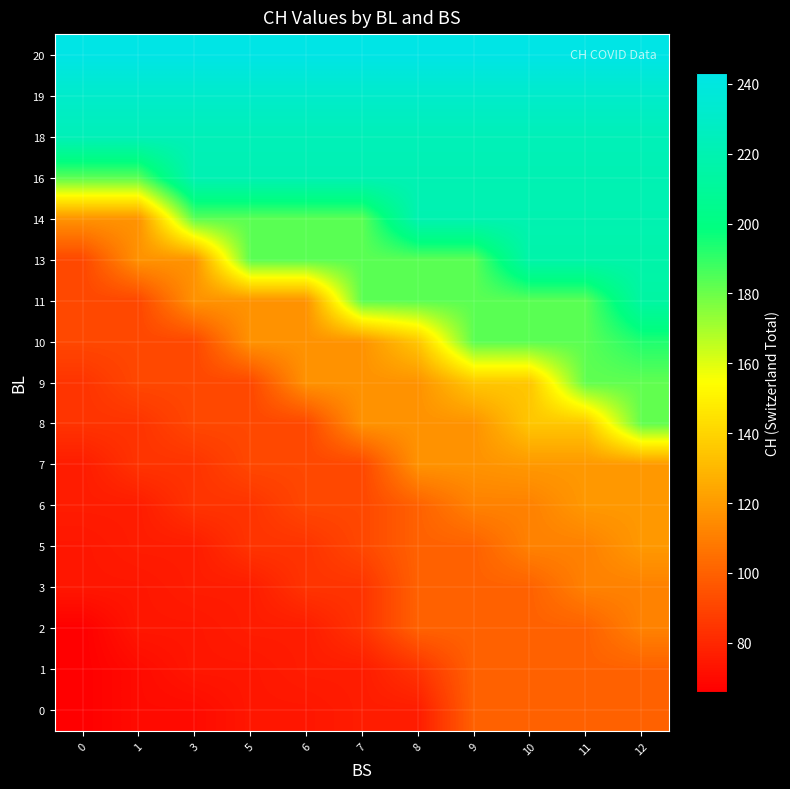

What is the total value across all series at 6?

2302